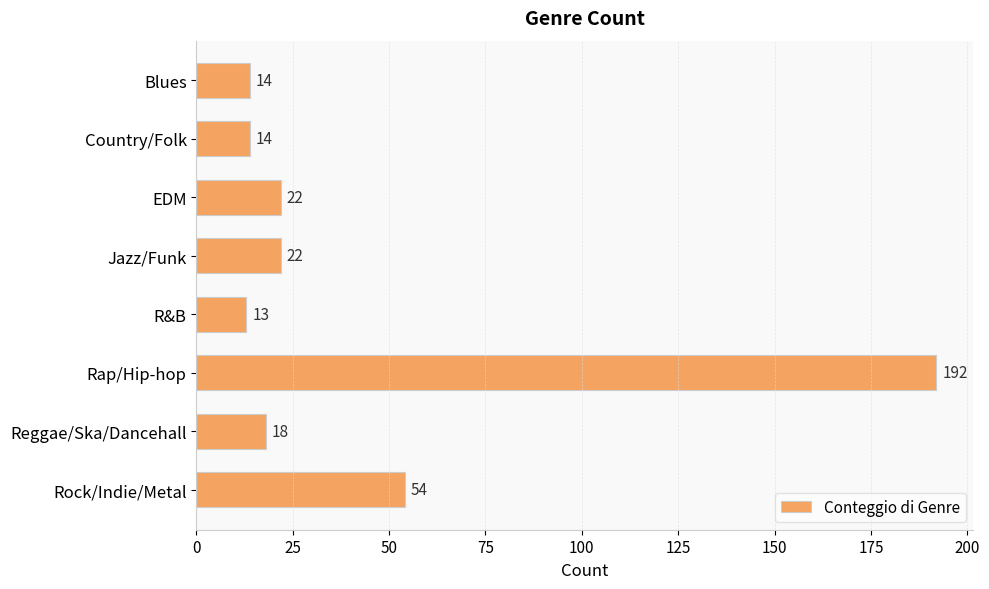

At which label is the value closest to 102?

Rock/Indie/Metal